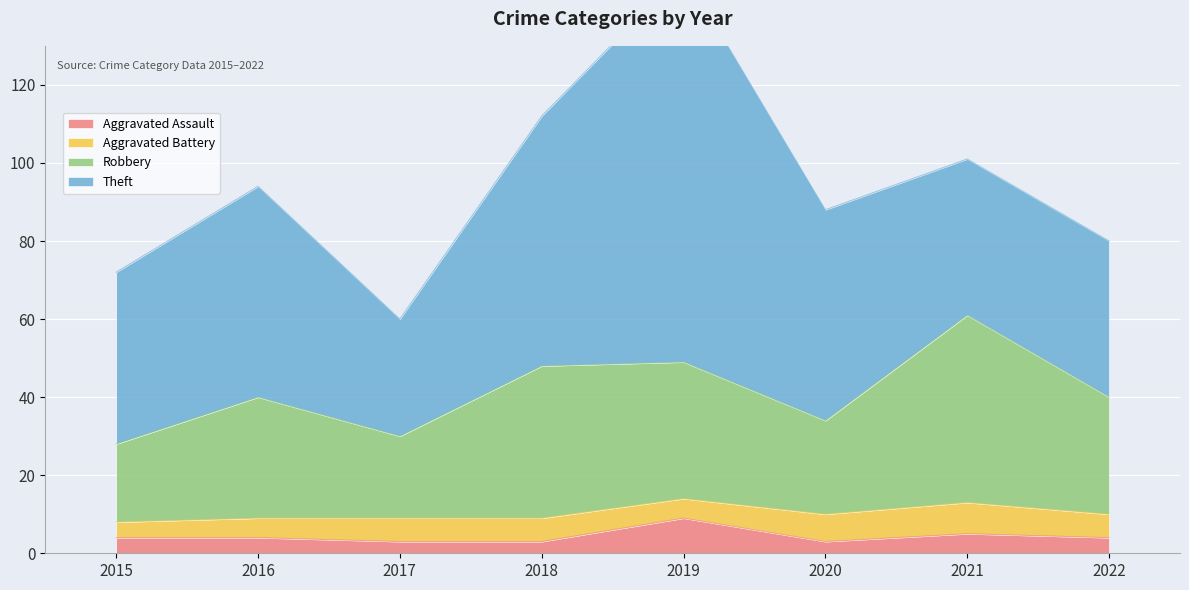

The Aggravated Assault series shows 9 at 2021. True or false?

False